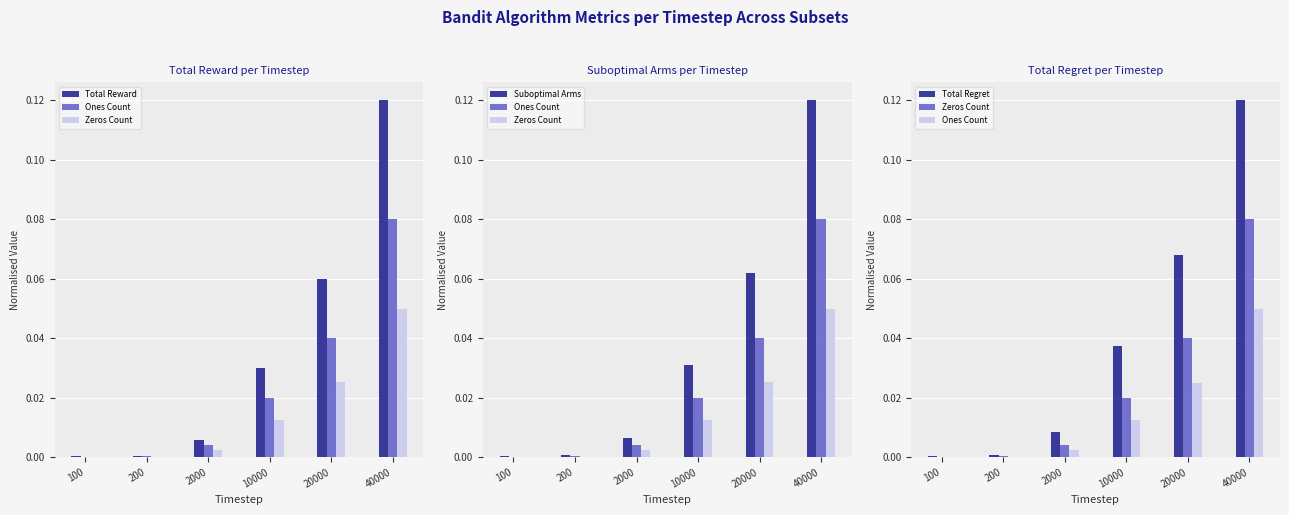

Reading left to right, list all the values displayed in this chart.

Total Reward: 100=0.0	200=0.0	2000=0.0	10000=0.0	20000=0.1	40000=0.1
Ones Count: 100=0.0	200=0.0	2000=0.0	10000=0.0	20000=0.0	40000=0.1
Zeros Count: 100=0.0	200=0.0	2000=0.0	10000=0.0	20000=0.0	40000=0.1
Suboptimal Arms: 100=0.0	200=0.0	2000=0.0	10000=0.0	20000=0.1	40000=0.1
Total Regret: 100=0.0	200=0.0	2000=0.0	10000=0.0	20000=0.1	40000=0.1